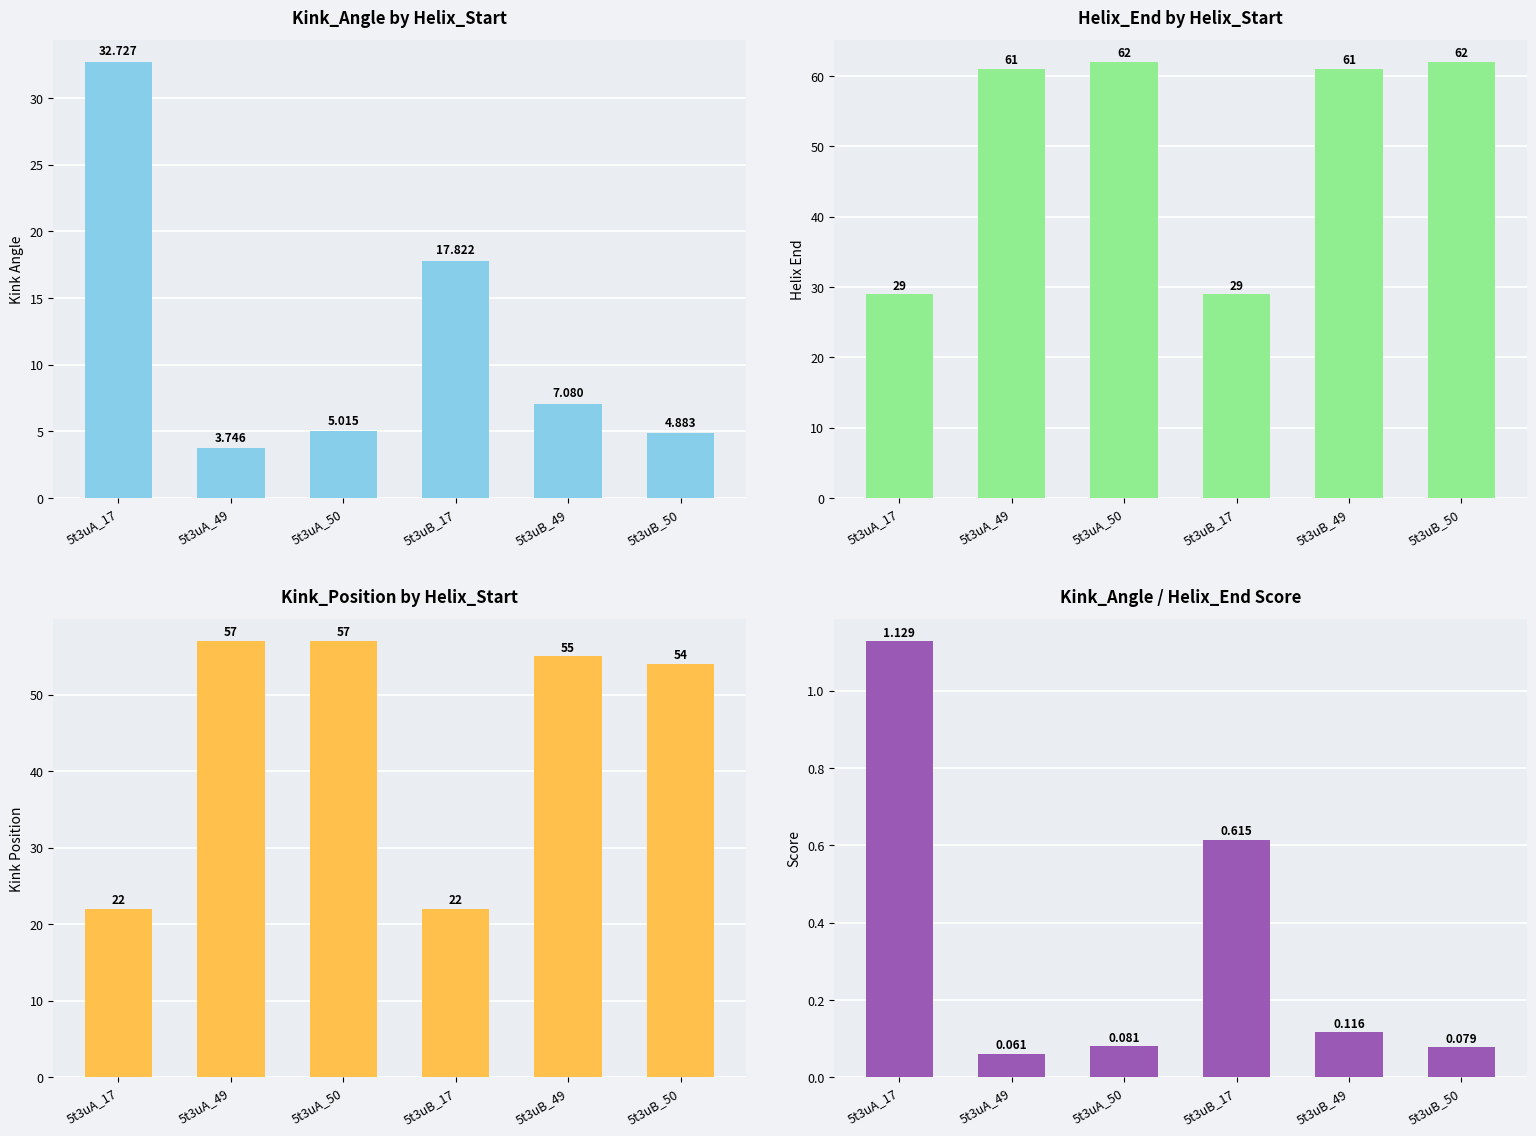

What is the difference between the highest and lowest values at 5t3uA_17?

31.6